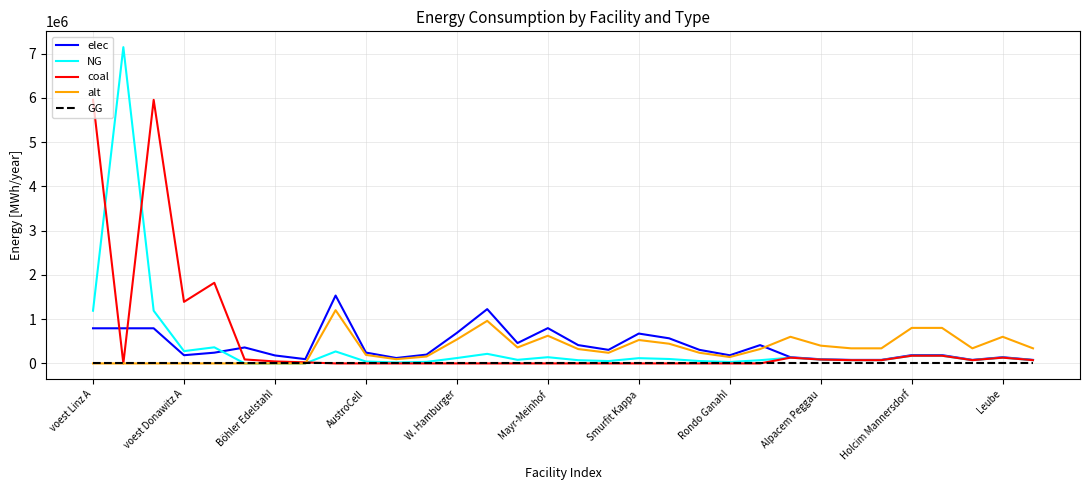

What is the difference between the maximum and minimum values in the alt series?

1202666.7